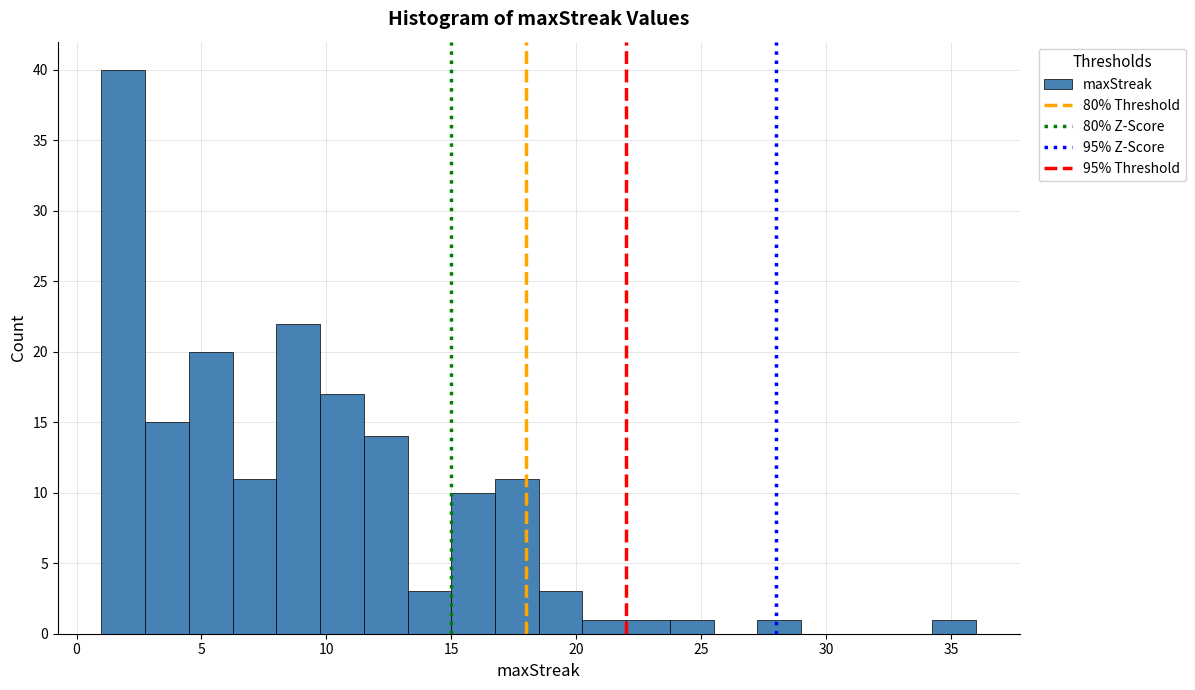

Around what value on the x-axis is the tallest bar? Give the approximate position of its centre, as read against the axis.

2.0